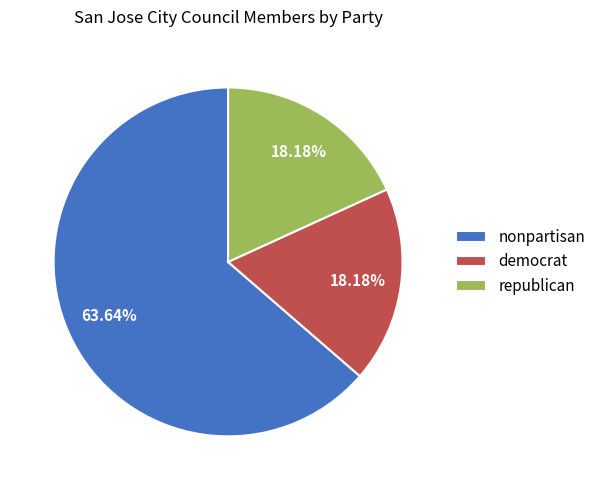

How many slices are in this pie chart?

3